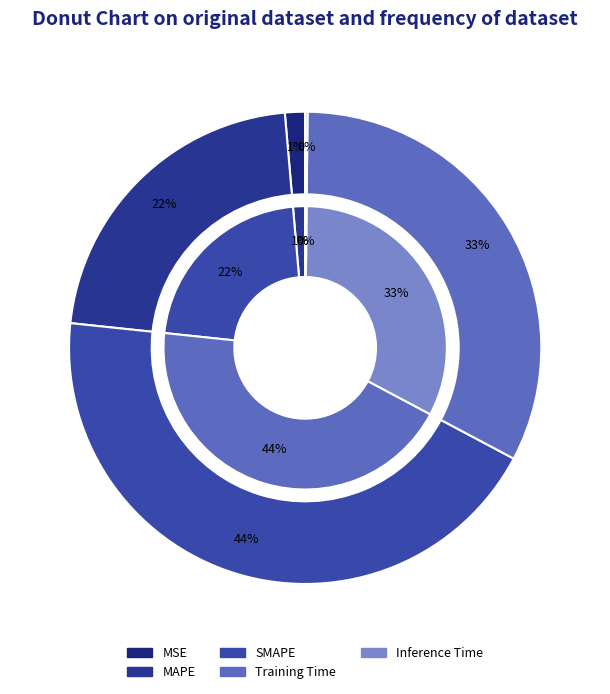

The Training Time slice represents 27% of the pie. True or false?

False